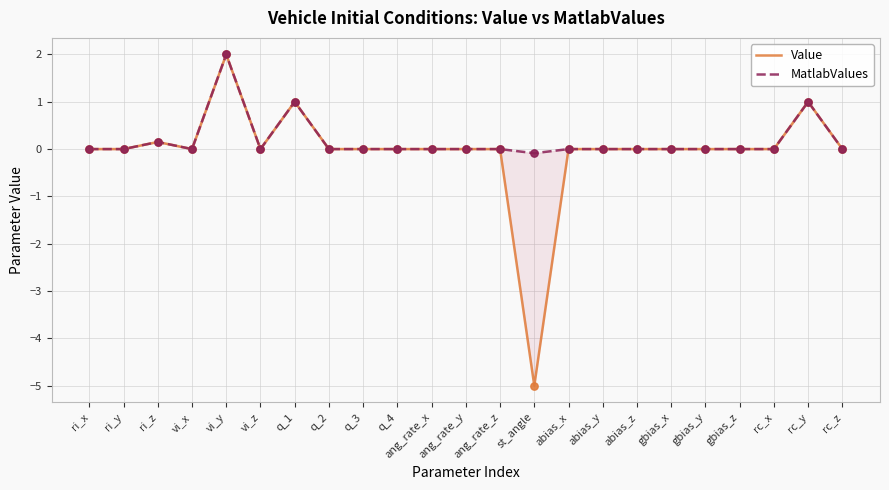

Which series reaches the maximum Y coordinate?

Value